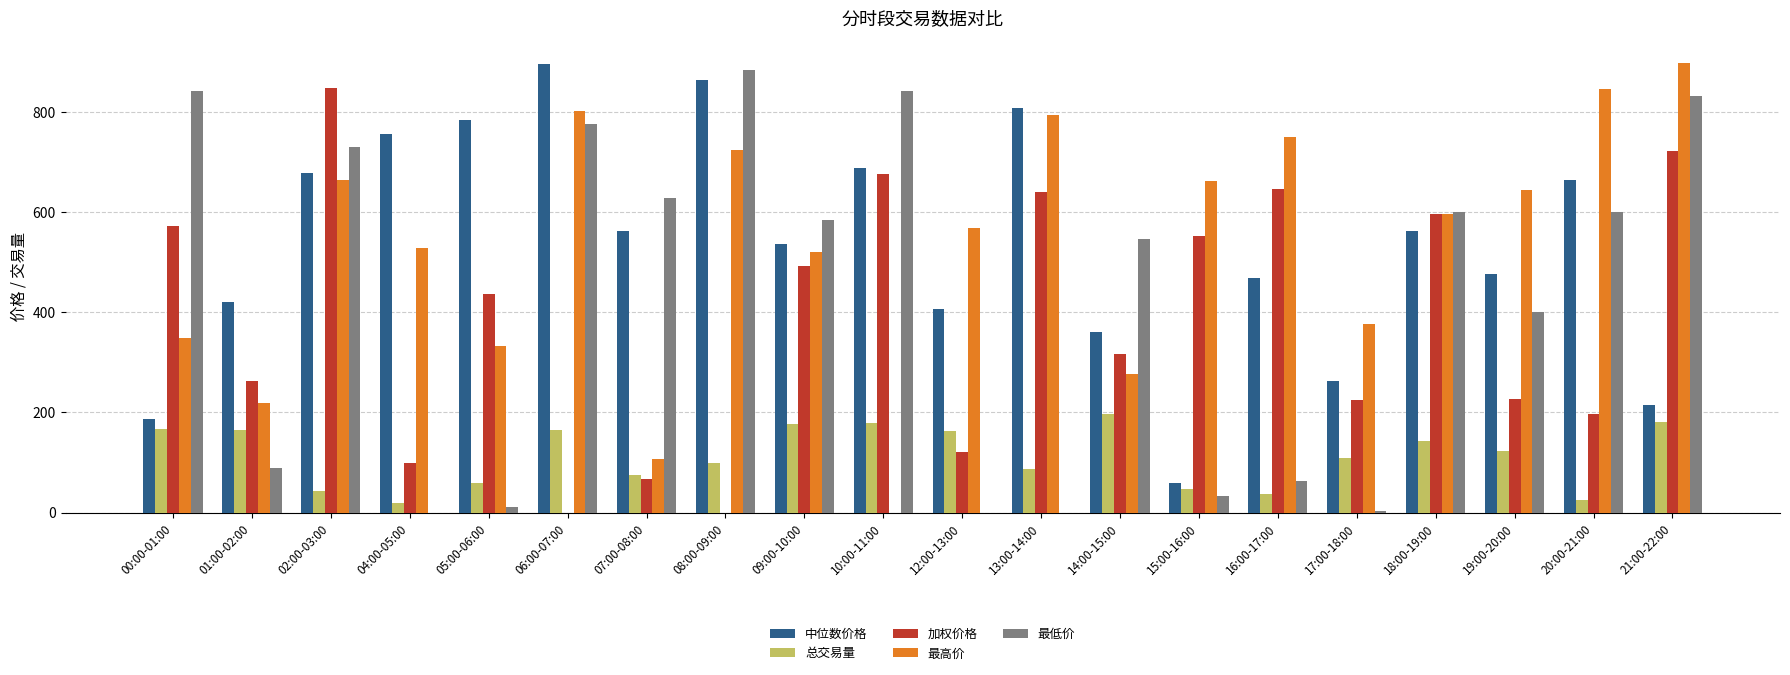

What is the highest value of the 最低价 series?

884.6